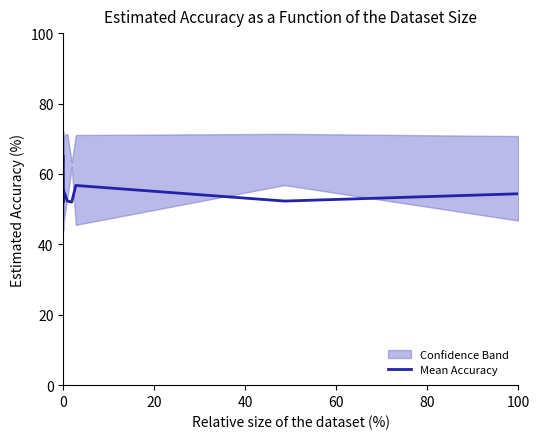

Does the chart display data point markers on the line(s)?

No